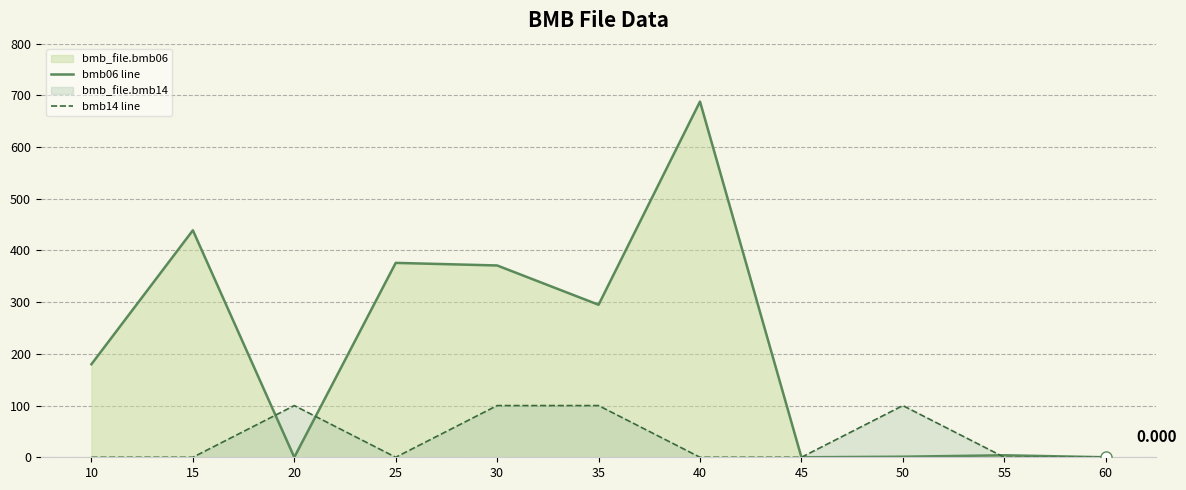

How many values in the bmb06 line series are below 180?

5